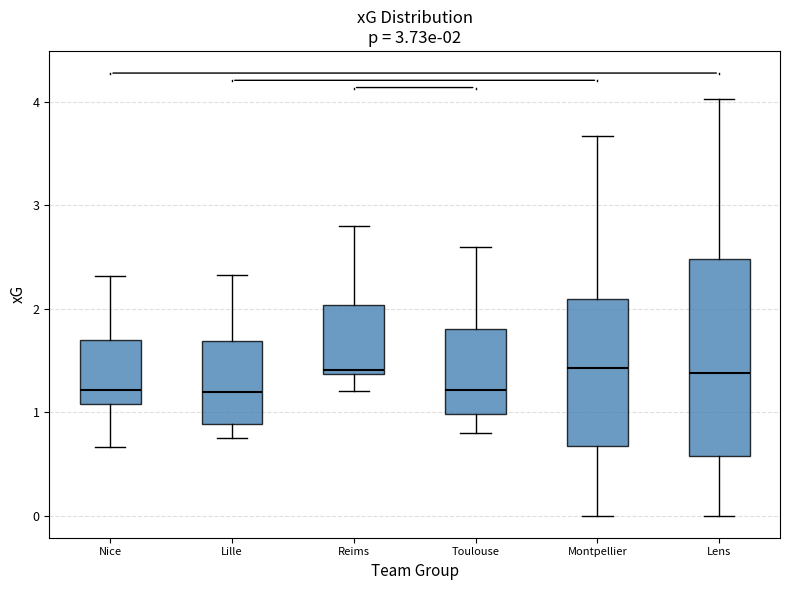

Which box is the tallest, from its lower edge to its upper edge?

Lens